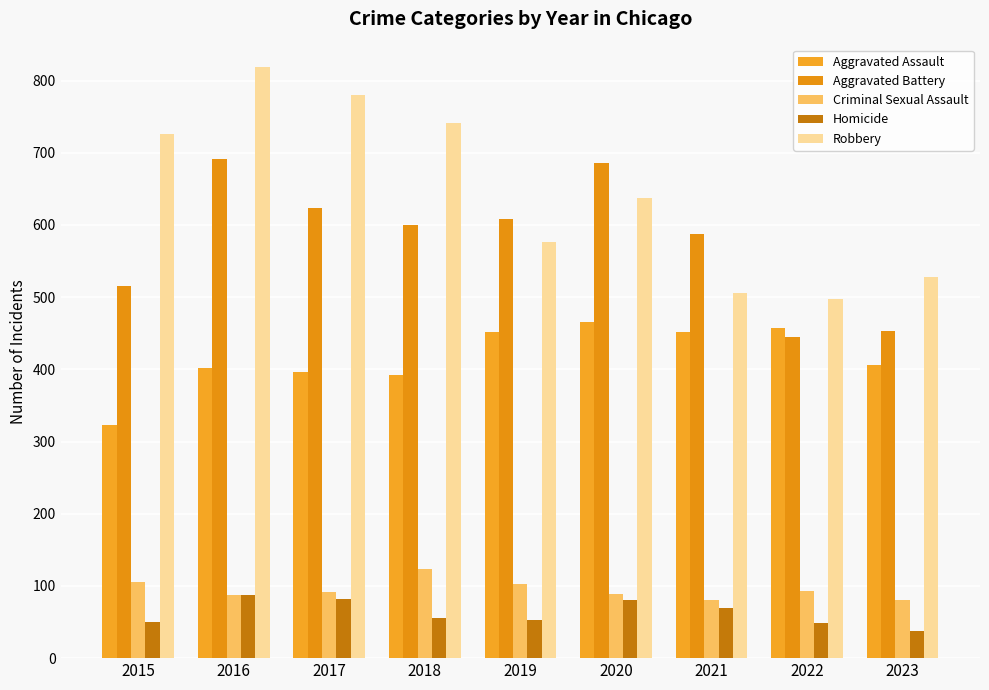

Reading left to right, what are all the values shown in this chart?

Aggravated Assault: 2015=323	2016=402	2017=396	2018=392	2019=452	2020=466	2021=452	2022=457	2023=406
Aggravated Battery: 2015=515	2016=691	2017=623	2018=600	2019=608	2020=686	2021=587	2022=445	2023=453
Criminal Sexual Assault: 2015=105	2016=87	2017=91	2018=123	2019=102	2020=89	2021=81	2022=93	2023=80
Homicide: 2015=50	2016=87	2017=82	2018=56	2019=53	2020=81	2021=69	2022=49	2023=37
Robbery: 2015=726	2016=819	2017=780	2018=741	2019=577	2020=637	2021=506	2022=497	2023=528